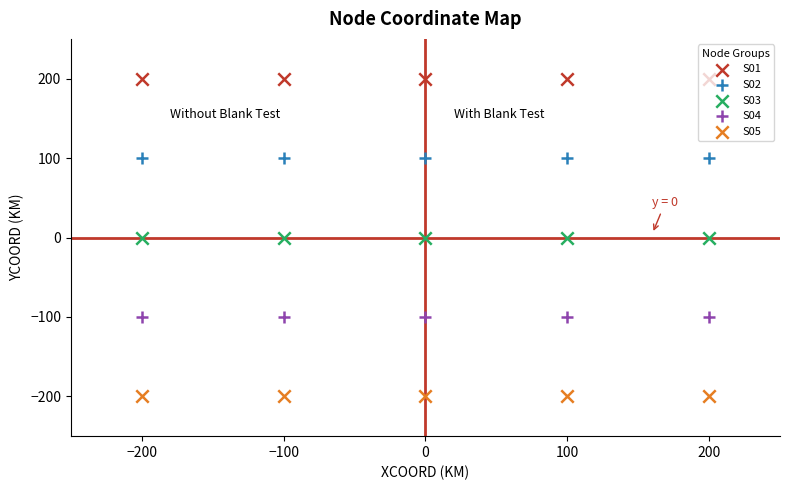

At how many categories does at least one series exceed 133?

5